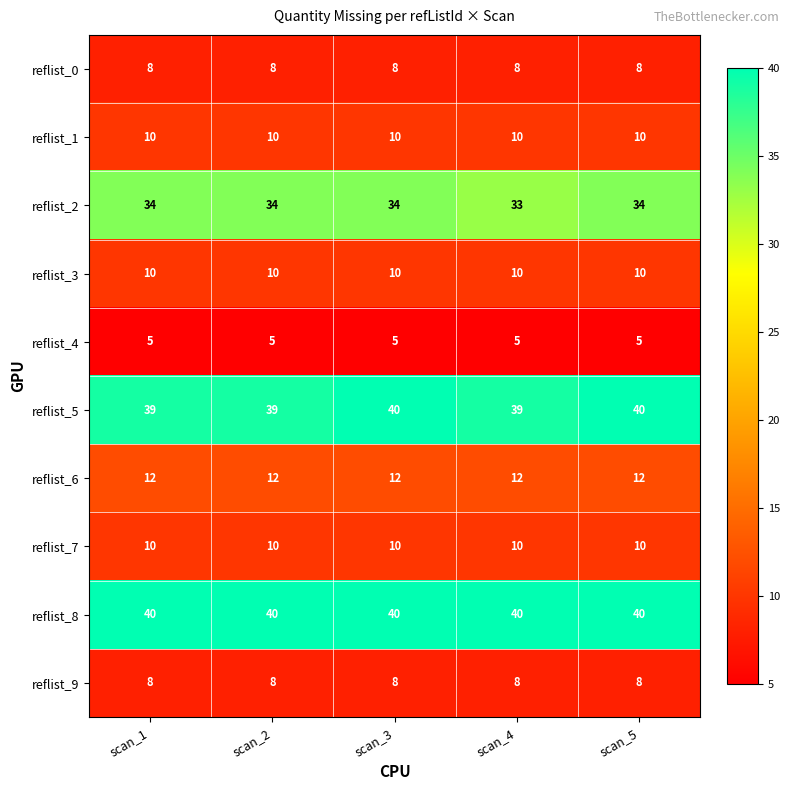

What is the highest value of the reflist_6 series?

12